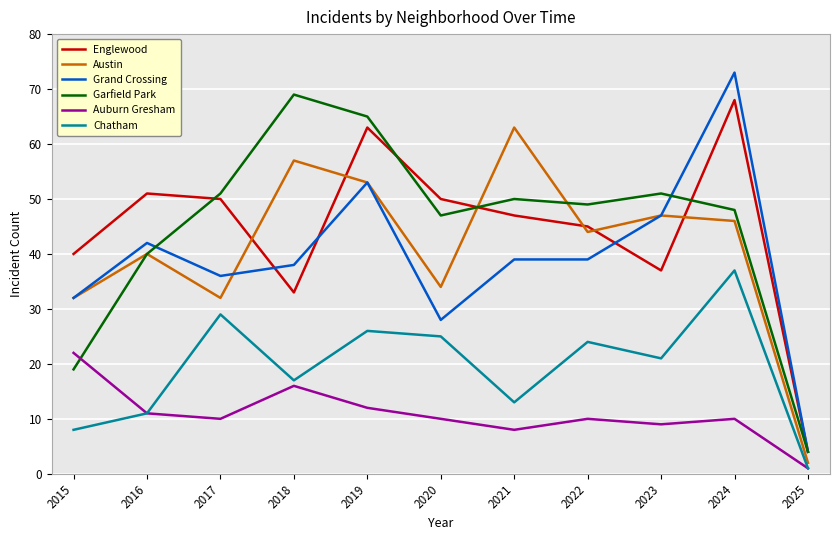

At which label does Grand Crossing reach its peak?

2024